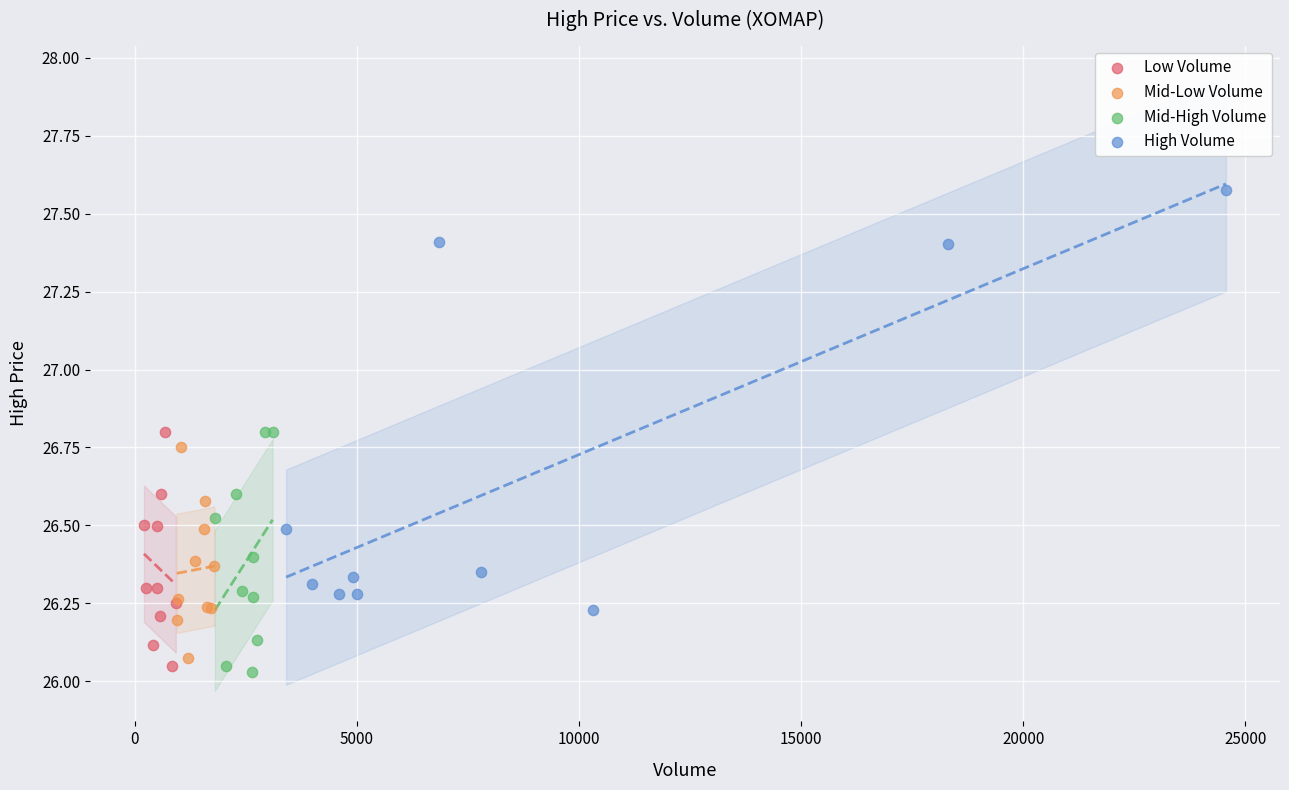

Which series reaches the maximum Y coordinate?

High Volume